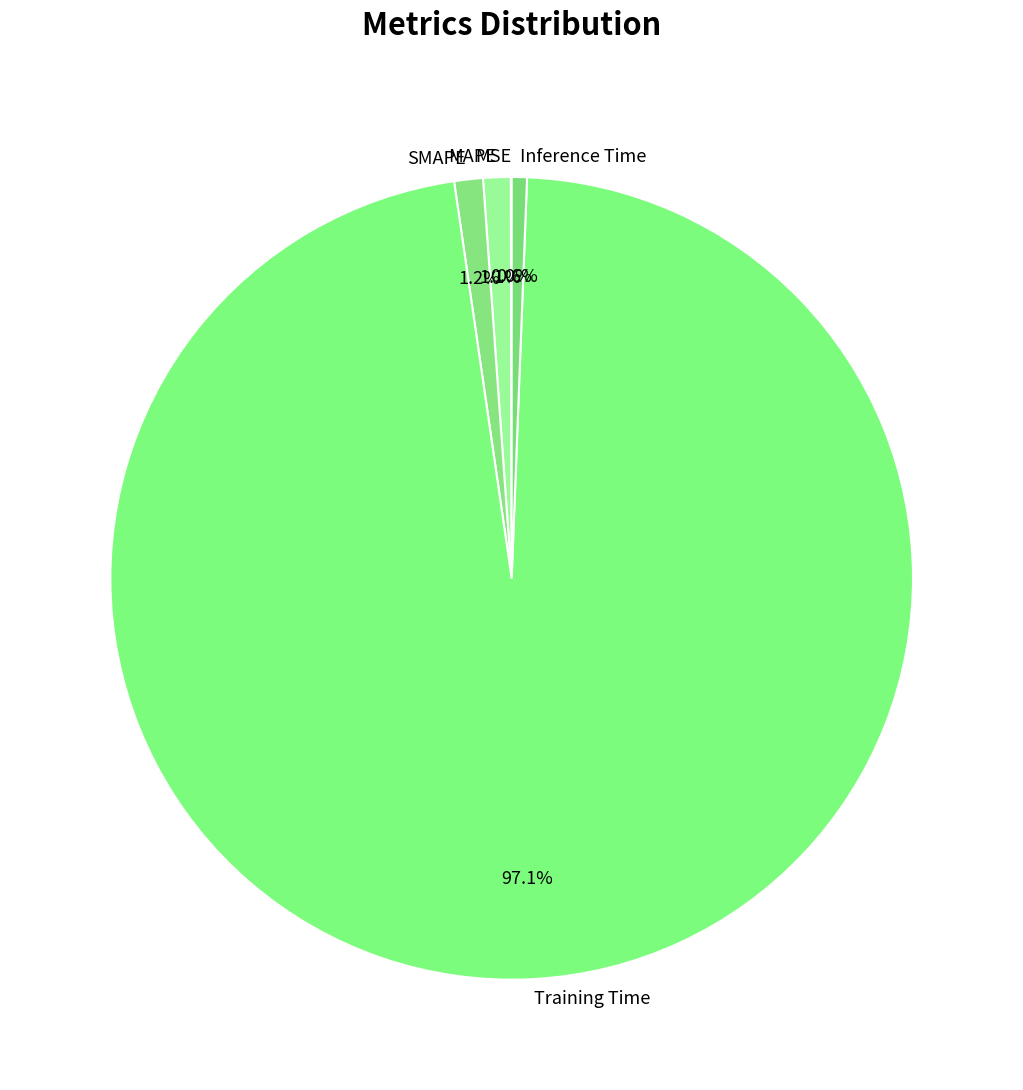

What is the majority slice?

Training Time